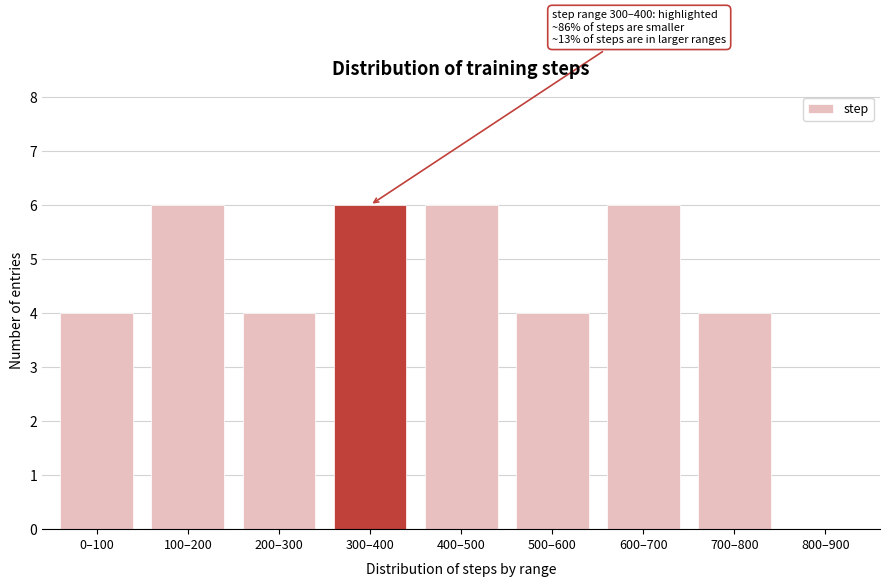

Reading left to right, transcribe all the data shown in this chart.

0–100=4	100–200=6	200–300=4	300–400=6	400–500=6	500–600=4	600–700=6	700–800=4	800–900=0